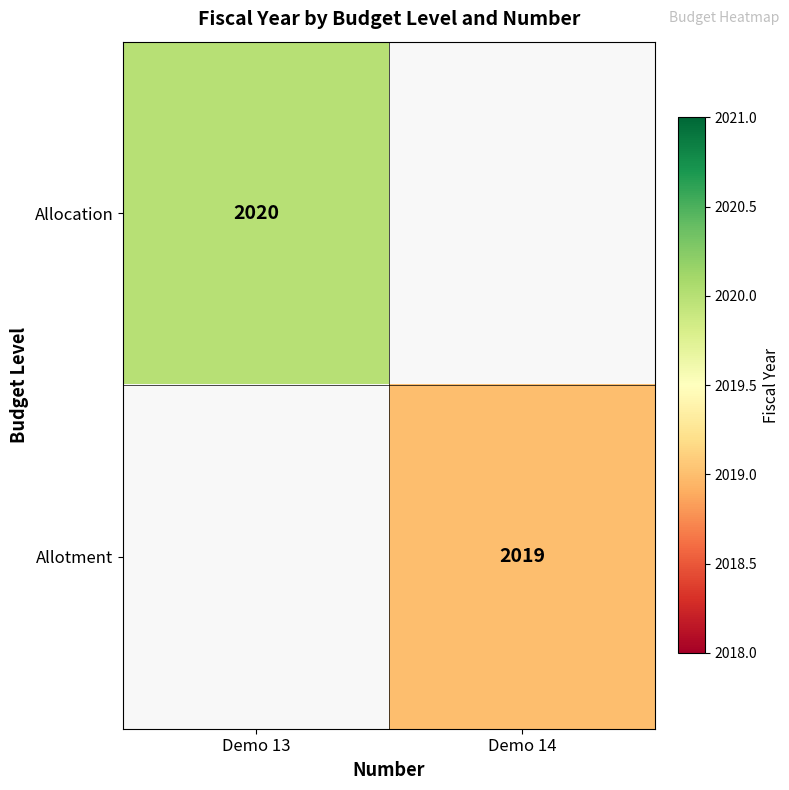

The value of Allotment at Demo 14 is 662. True or false?

False